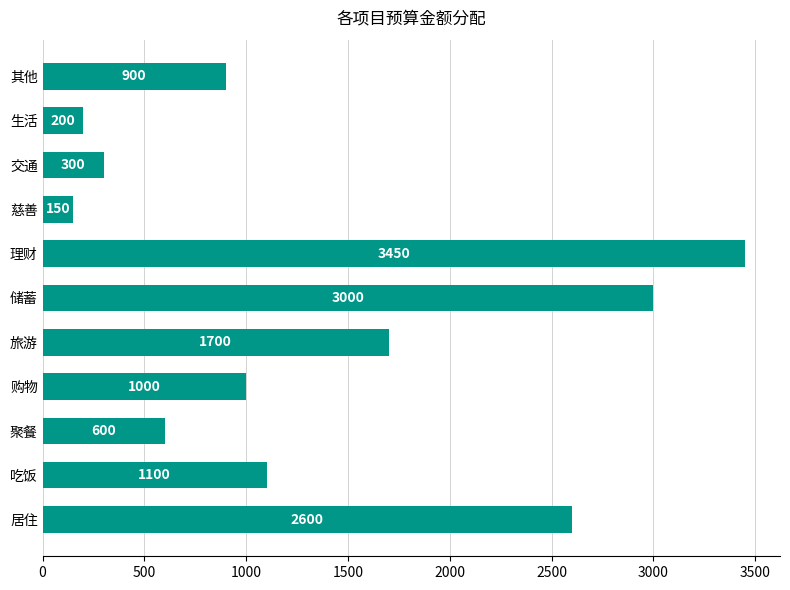

Is it true that the value at 旅游 is 1700?

True